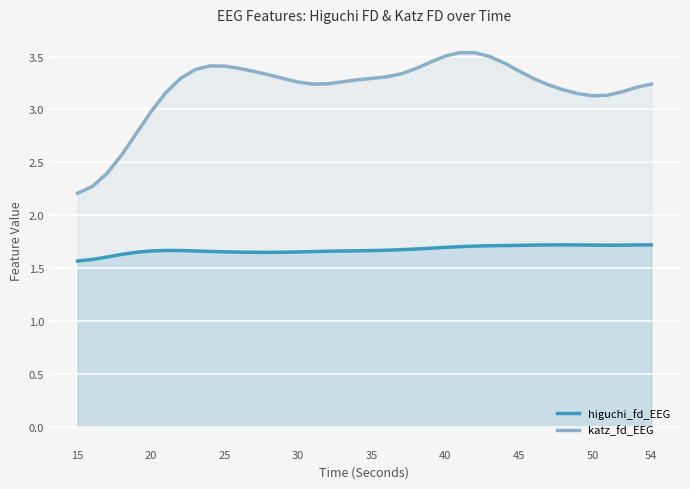

Which series has the largest total across all categories?

katz_fd_EEG